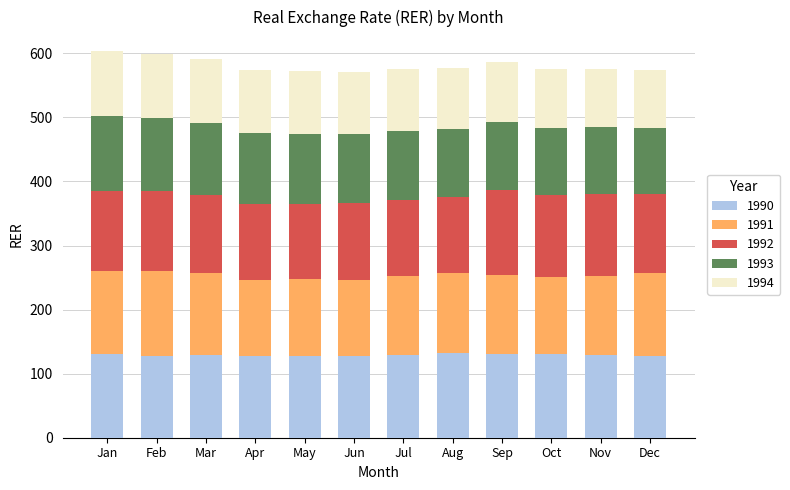

How many distinct data groups are displayed?

5